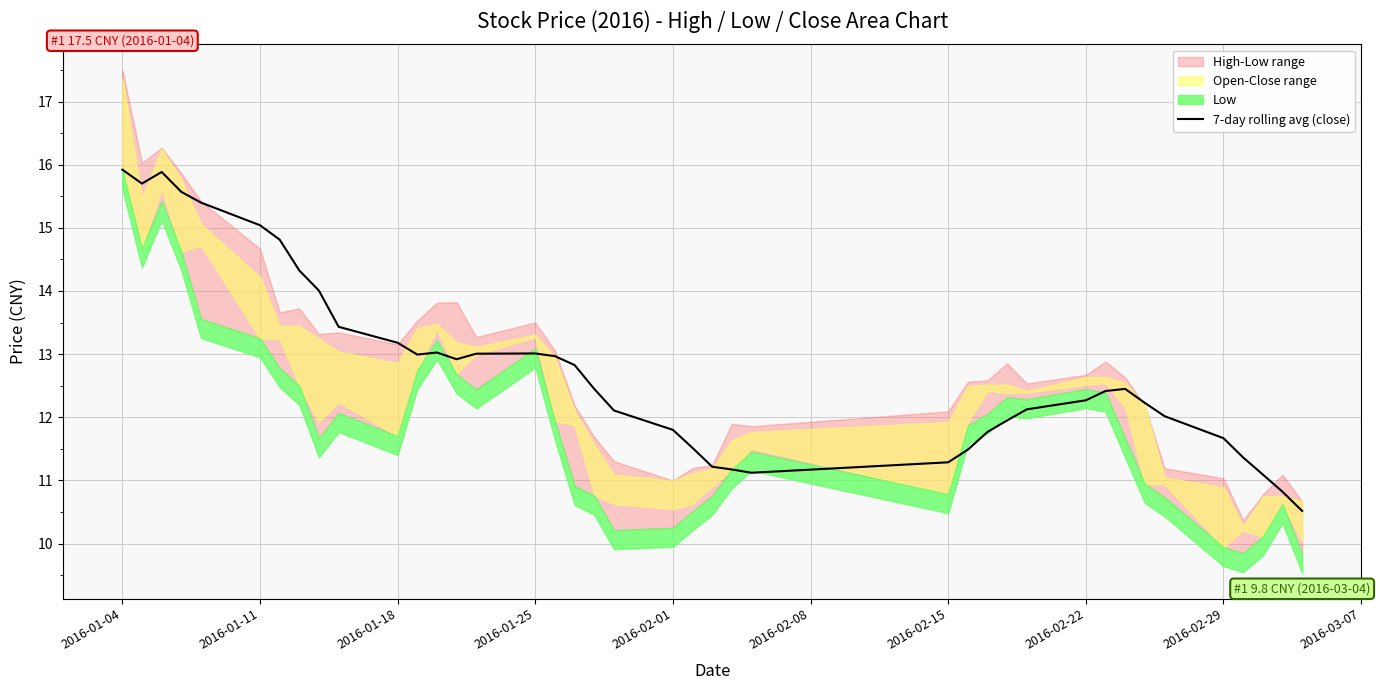

Is it true that 7-day rolling avg (close) equals 16.5 at 2016-02-15?

False